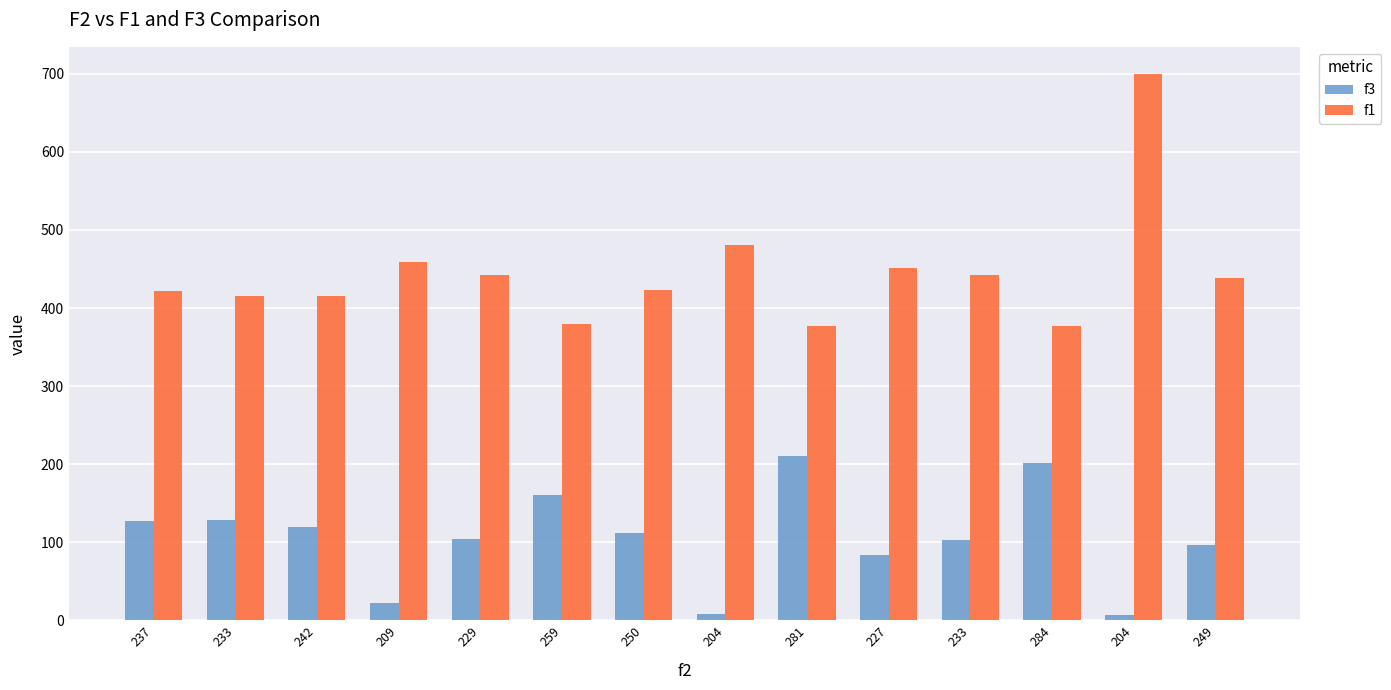

What is the value of the f1 bar at the 5th from the left?

442.8